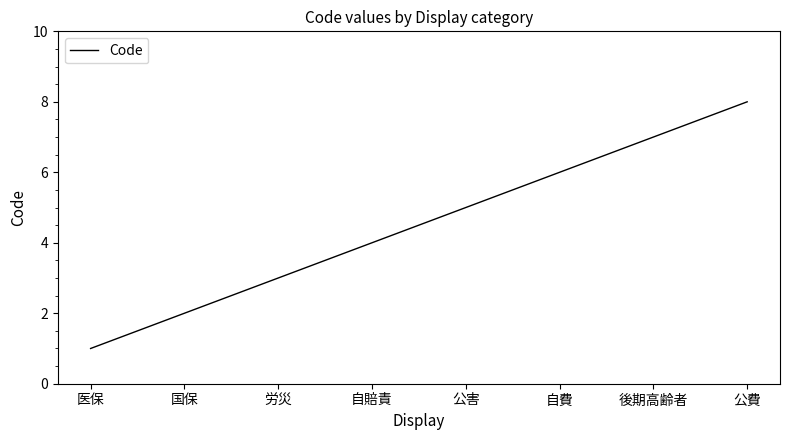

Reading right to left, what are all the values shown in this chart?

8	7	6	5	4	3	2	1